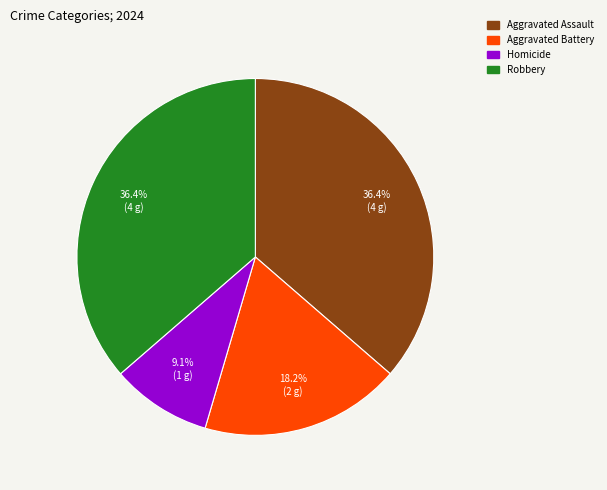

What percentage do Aggravated Assault and Homicide together represent?

45.5%